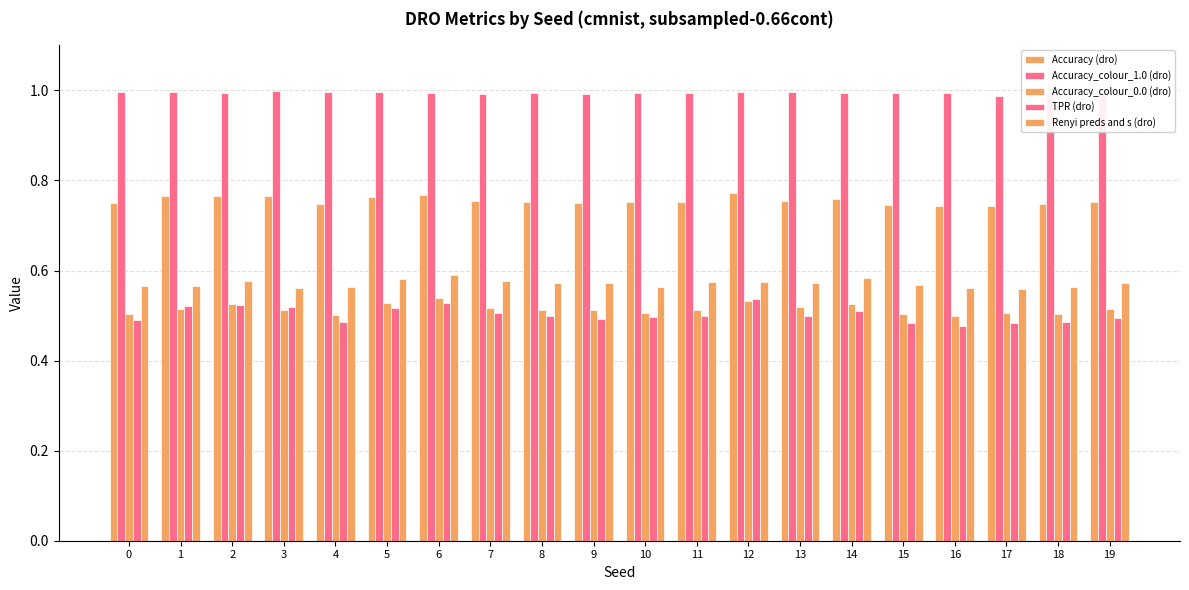

At which category is the sum across all series the highest?

6